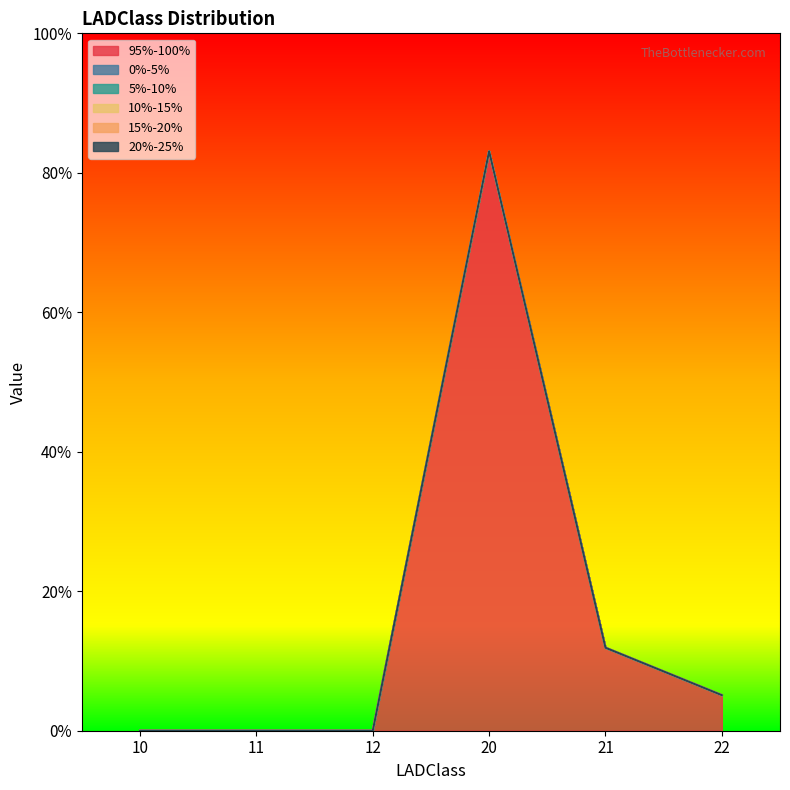

What is the sum of all 95%-100% values?

1.0